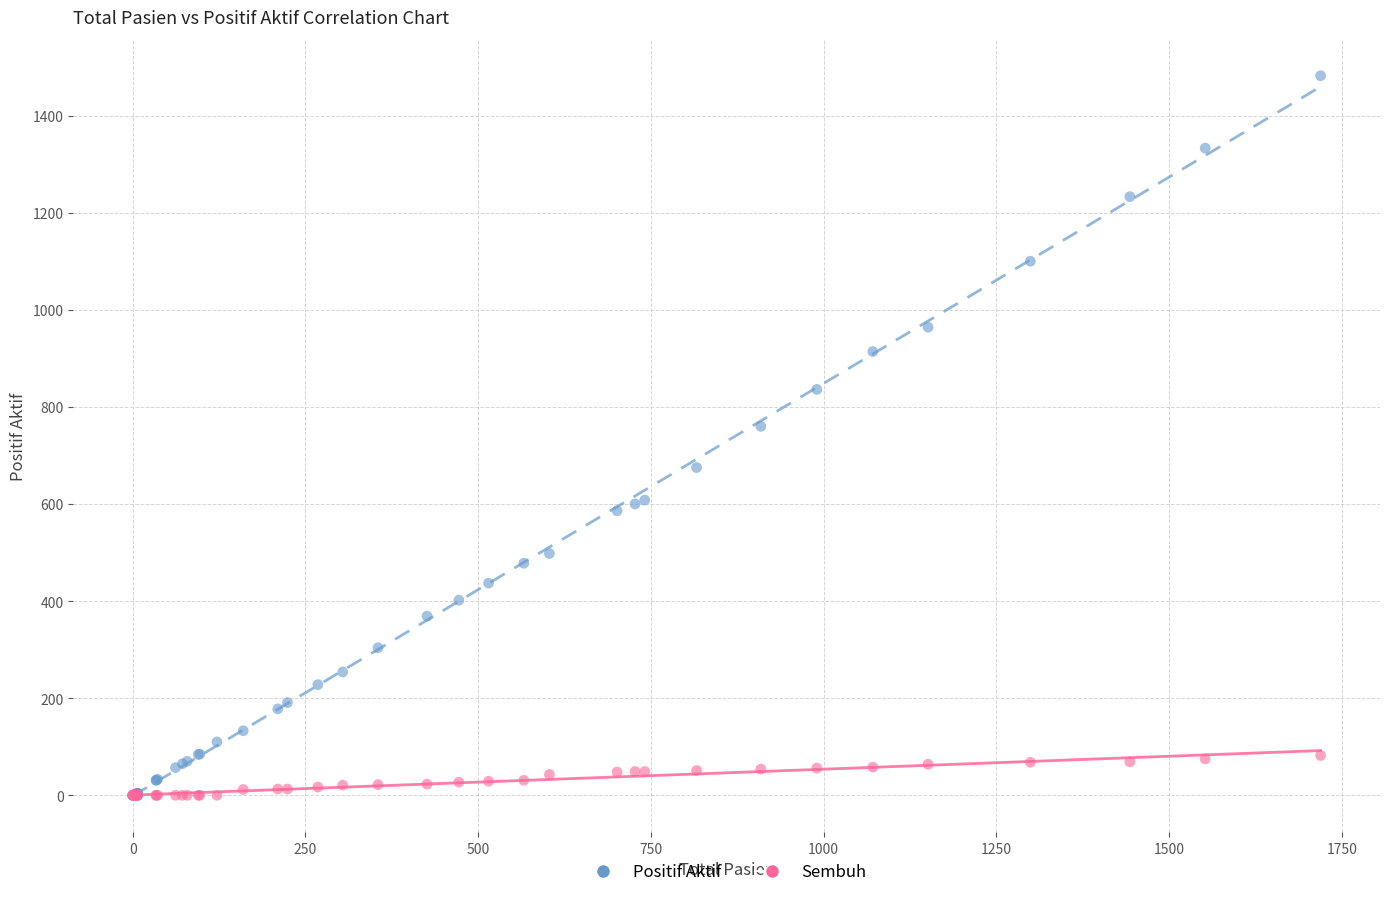

Which series has the largest Y range (max minus min)?

Positif Aktif